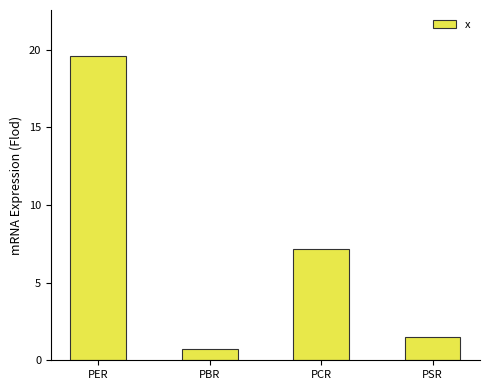

Reading left to right, what are all the values shown in this chart?

PER=19.6	PBR=0.7	PCR=7.2	PSR=1.5